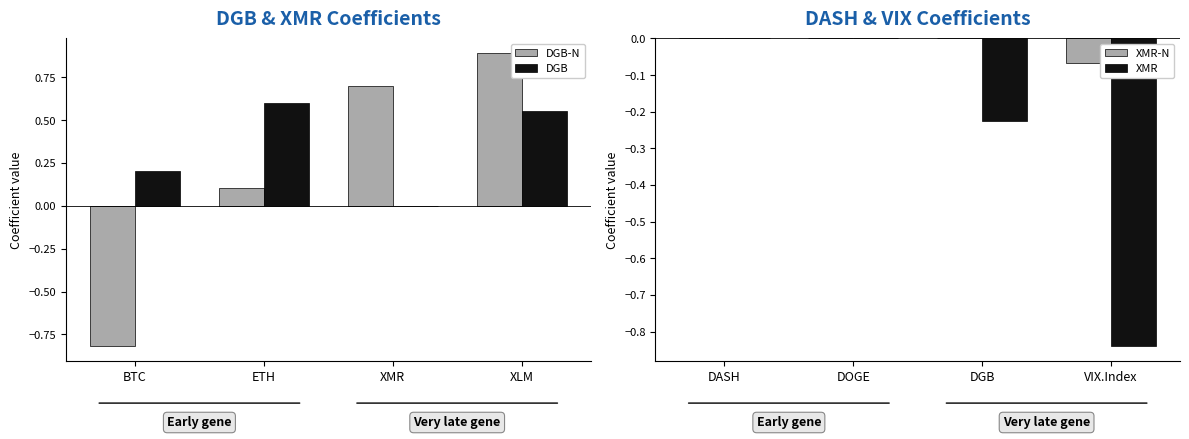

What is the minimum value shown in the chart?

-0.8